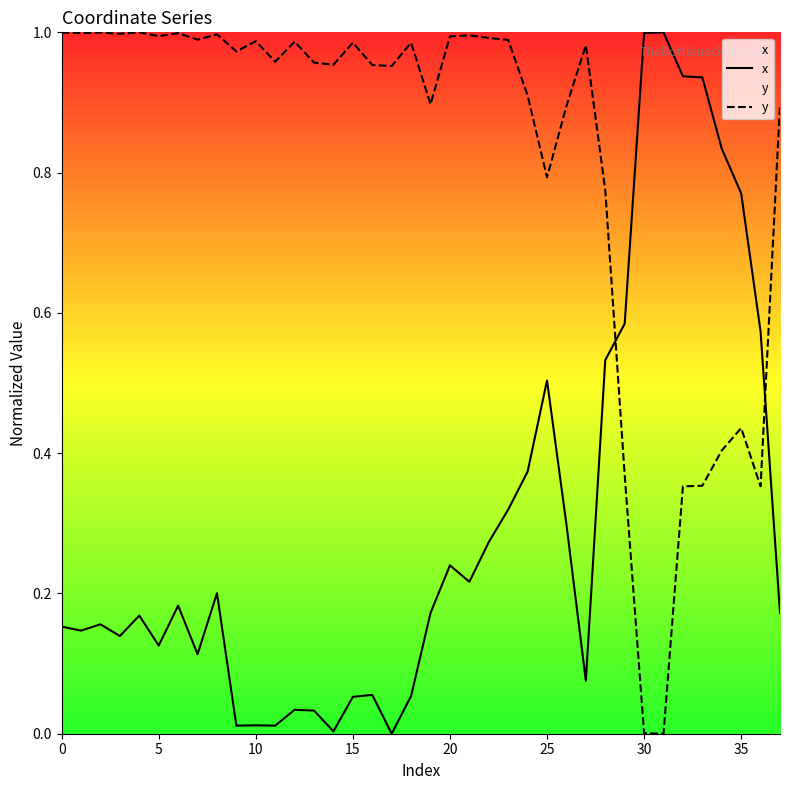

True or false: y and x cross at least once.

True